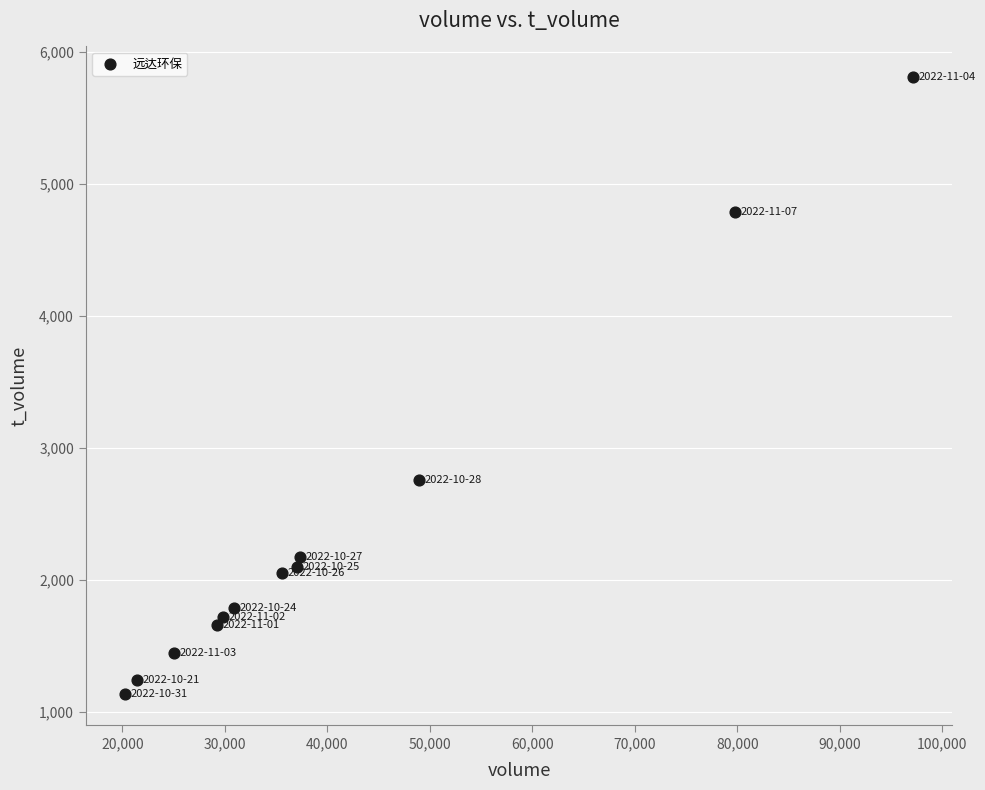

What Y value in the scatter plot is closest to 3470?

2755